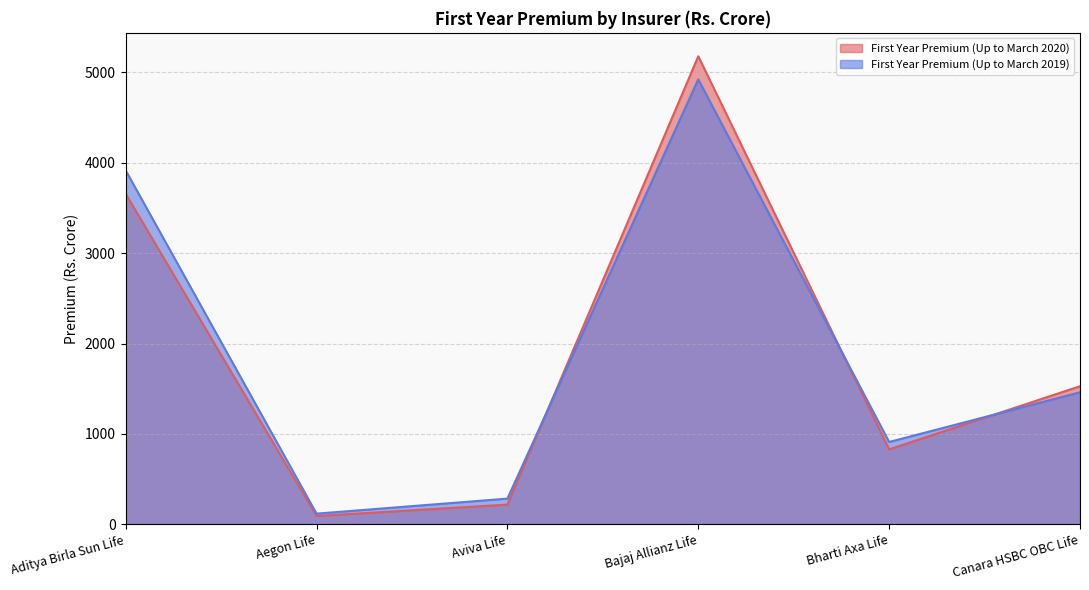

Is it true that First Year Premium (Up to March 2019) equals 8541.8 at Bajaj Allianz Life?

False